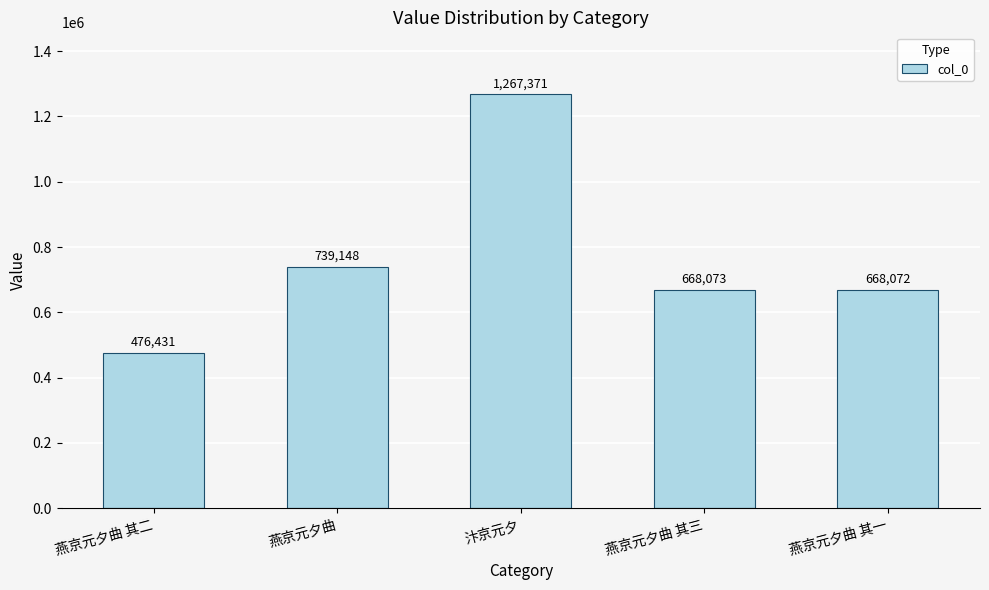

How many data points does each series have?

5